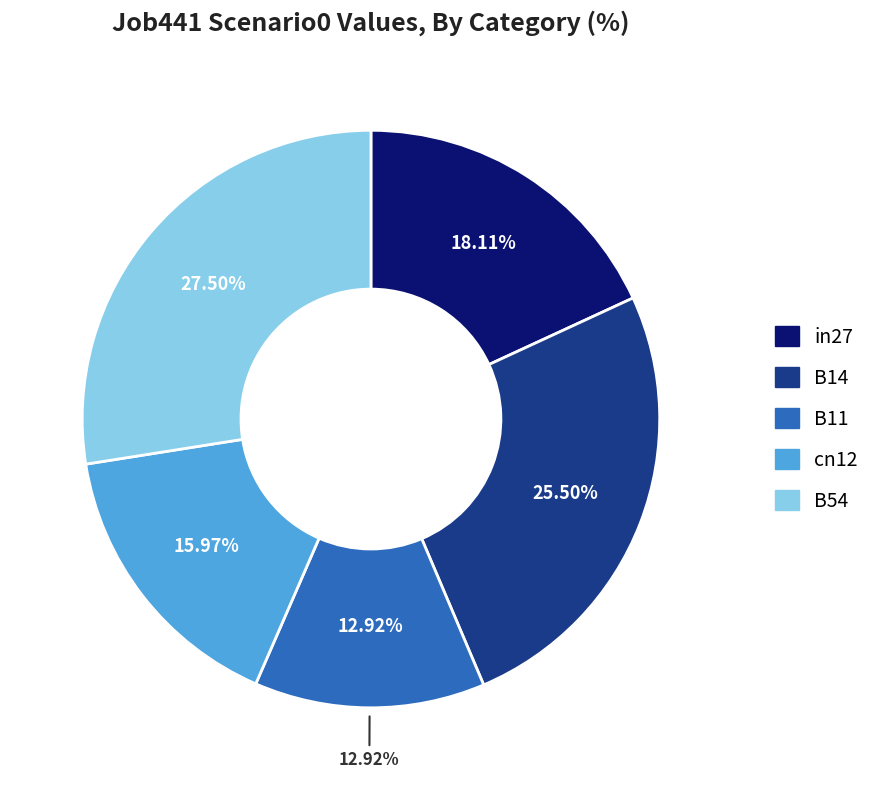

The B14 slice represents 18% of the pie. True or false?

False